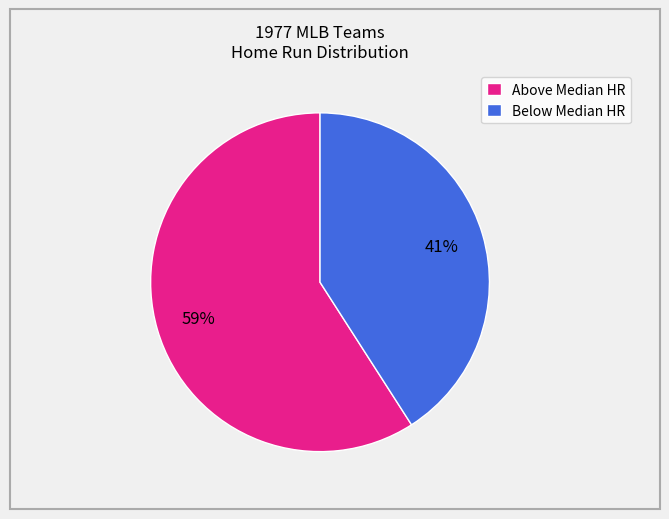

Is there a majority slice in this chart?

Yes